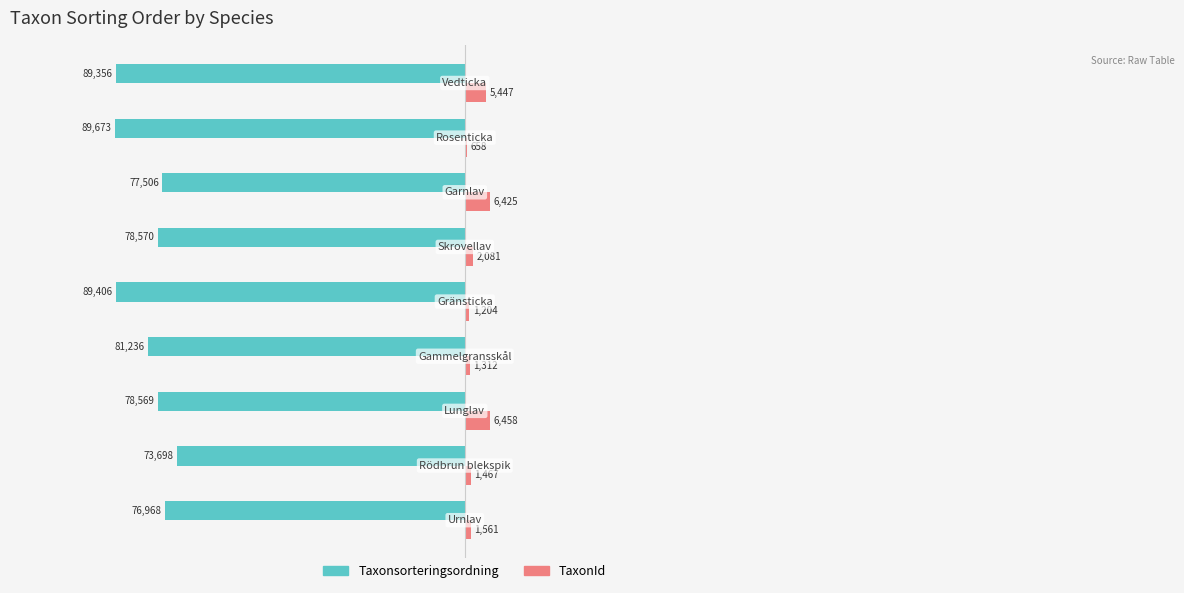

What are all the series names shown in the legend?

Taxonsorteringsordning, TaxonId